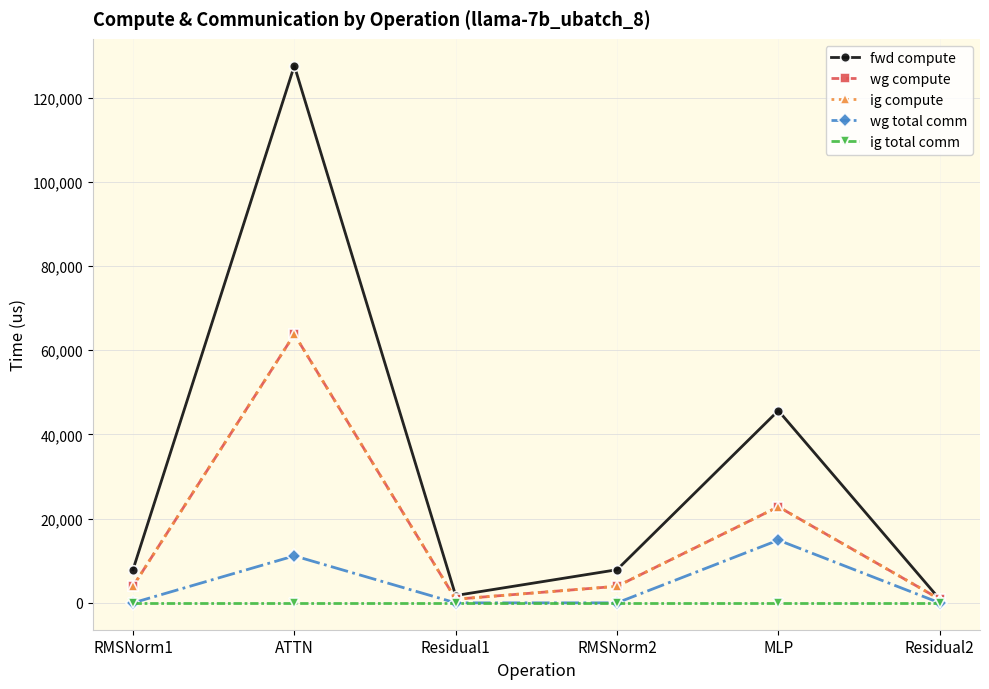

Is this an area chart (filled region under the line)?

No